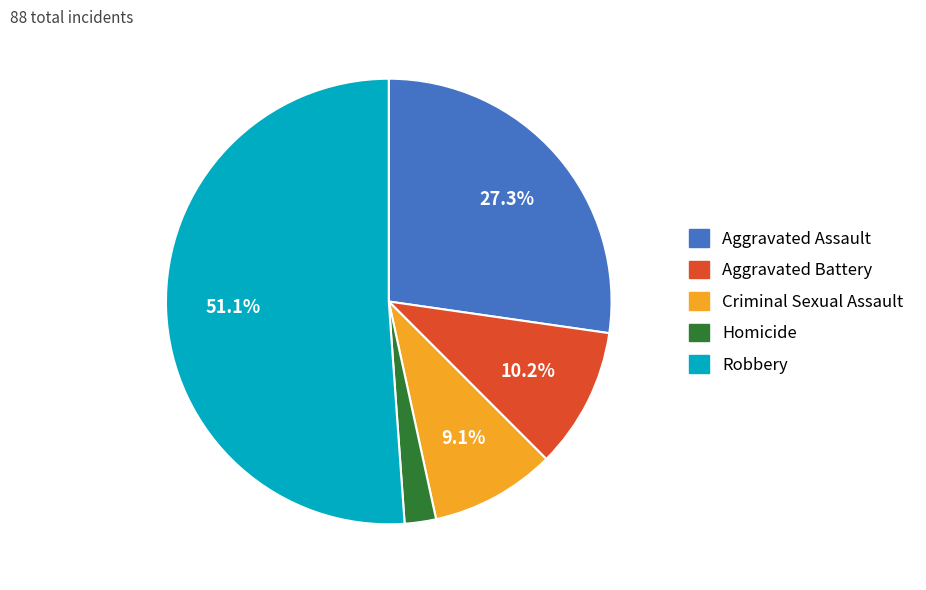

What percentage is the Robbery slice, to the nearest percent?

51%